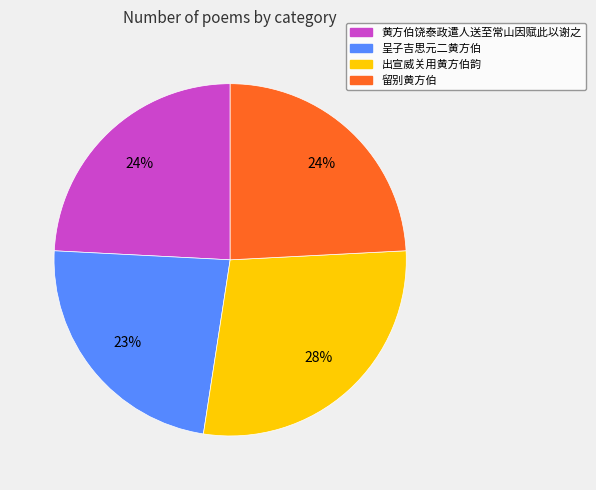

Is 黄方伯饶泰政遣人送至常山因赋此以谢之 the majority of the pie?

No